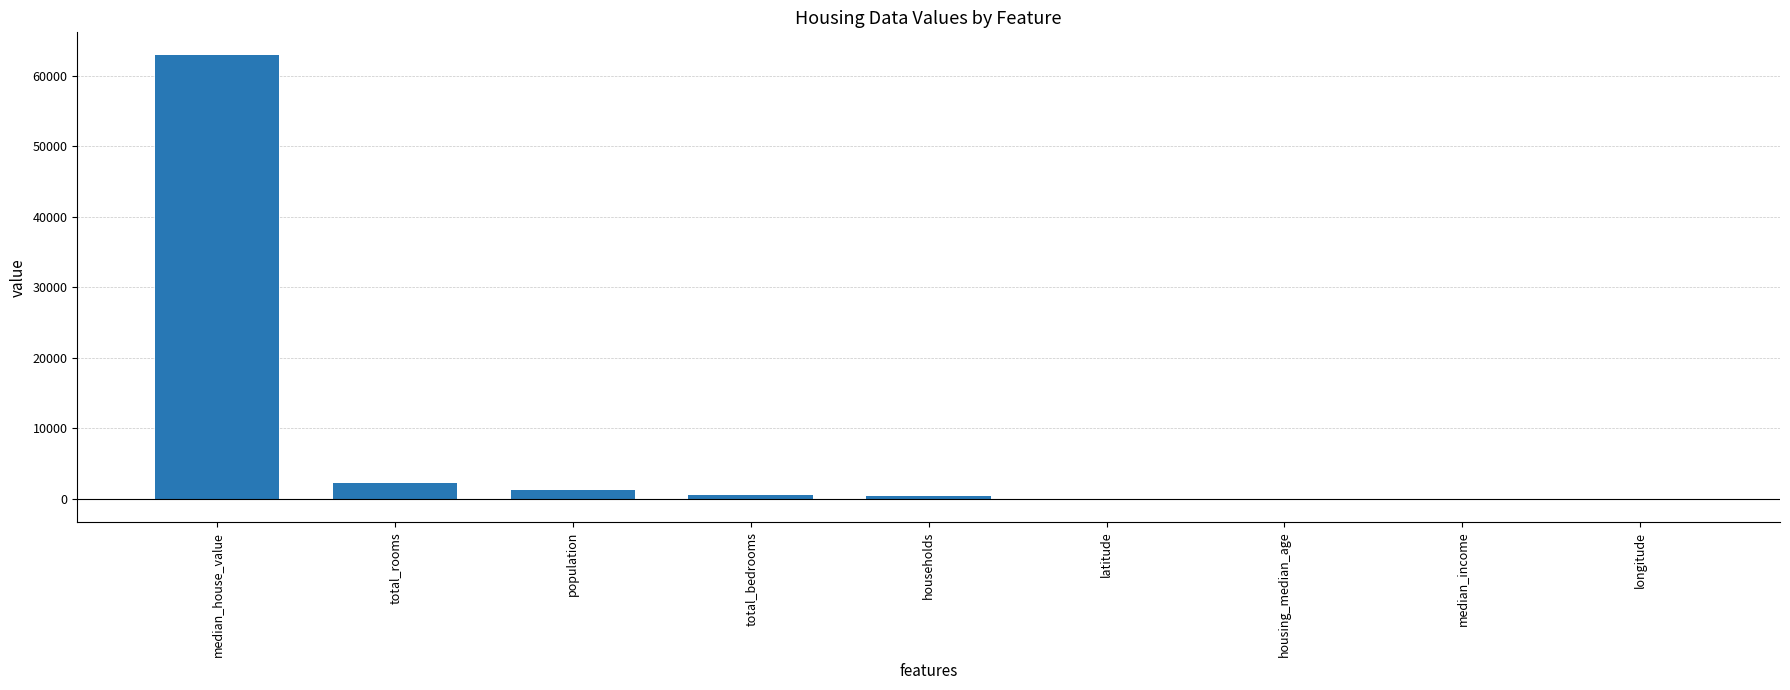

Which has a higher value, median_house_value or households?

median_house_value